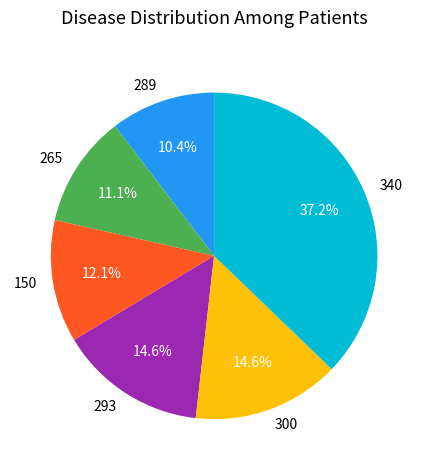

What percentage is the 293 slice, to the nearest percent?

15%